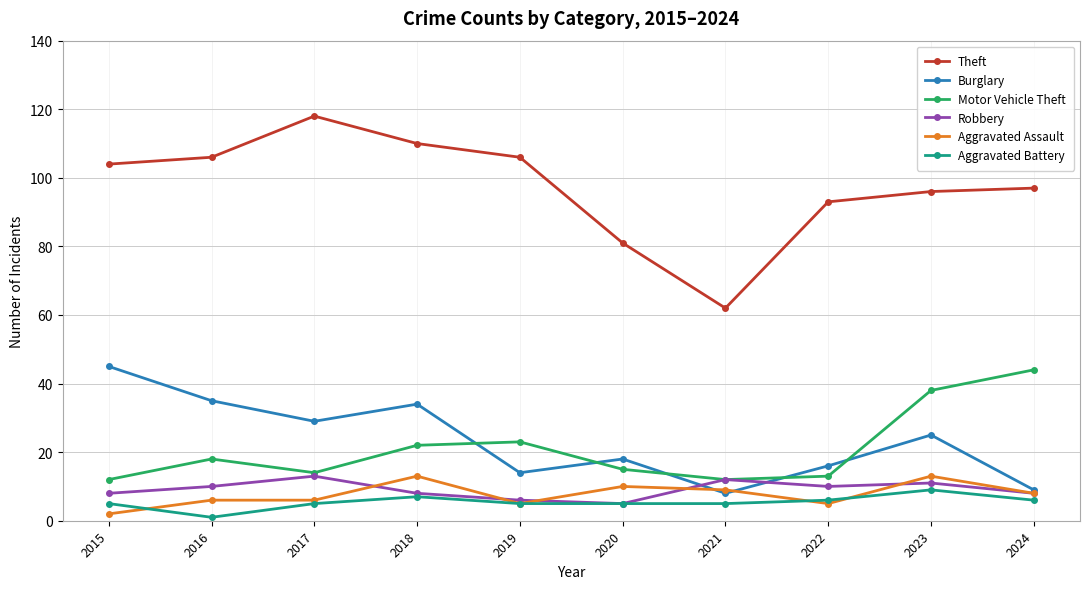

True or false: Aggravated Assault has a value of 9 at 2021.

True